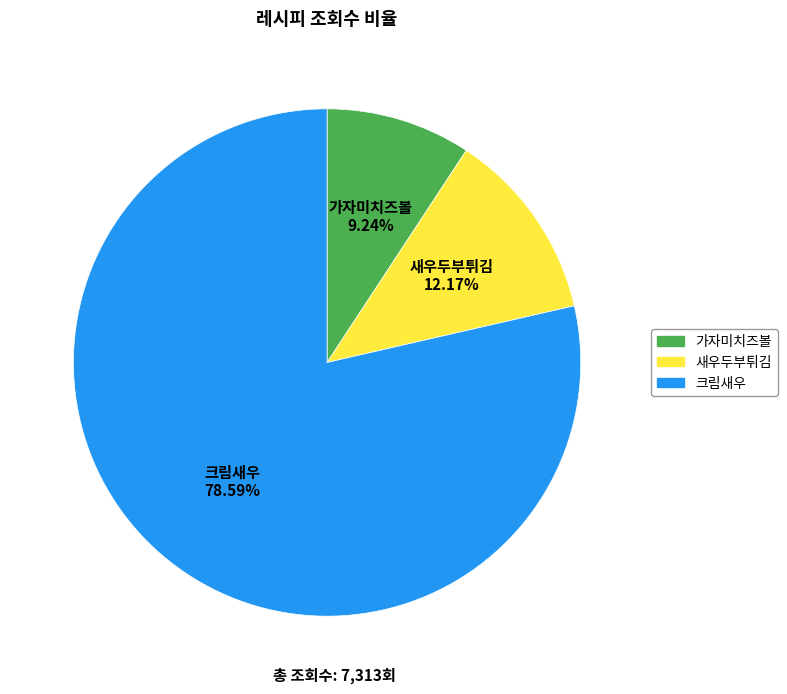

To the nearest percent, what is the difference between the largest and smallest slice percentages?

69%